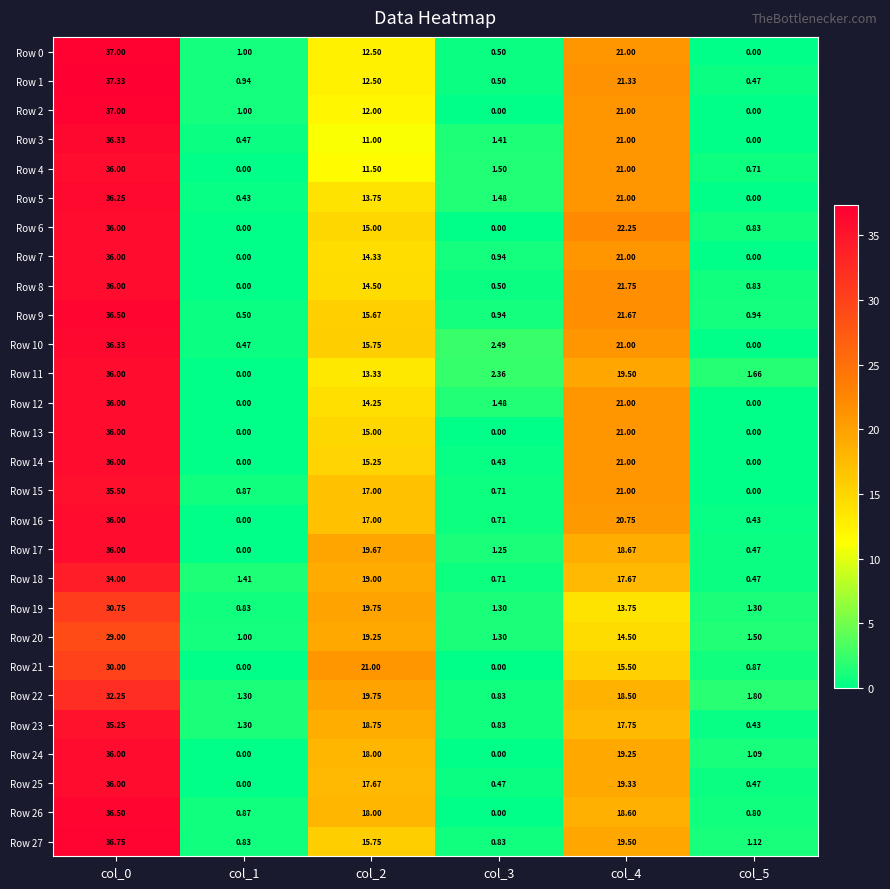

Is the value of Row 2 at col_3 greater than the value of Row 16 at col_4?

No